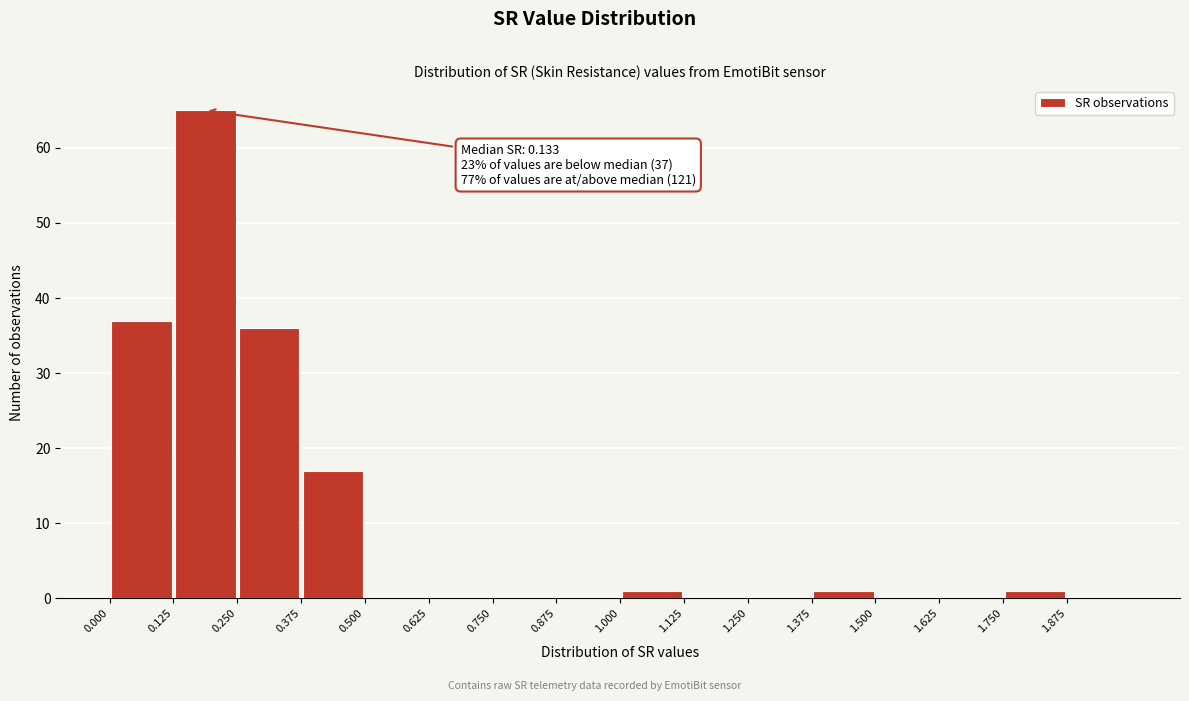

Over which range of the x-axis is the bar tallest?

0.125 to 0.250